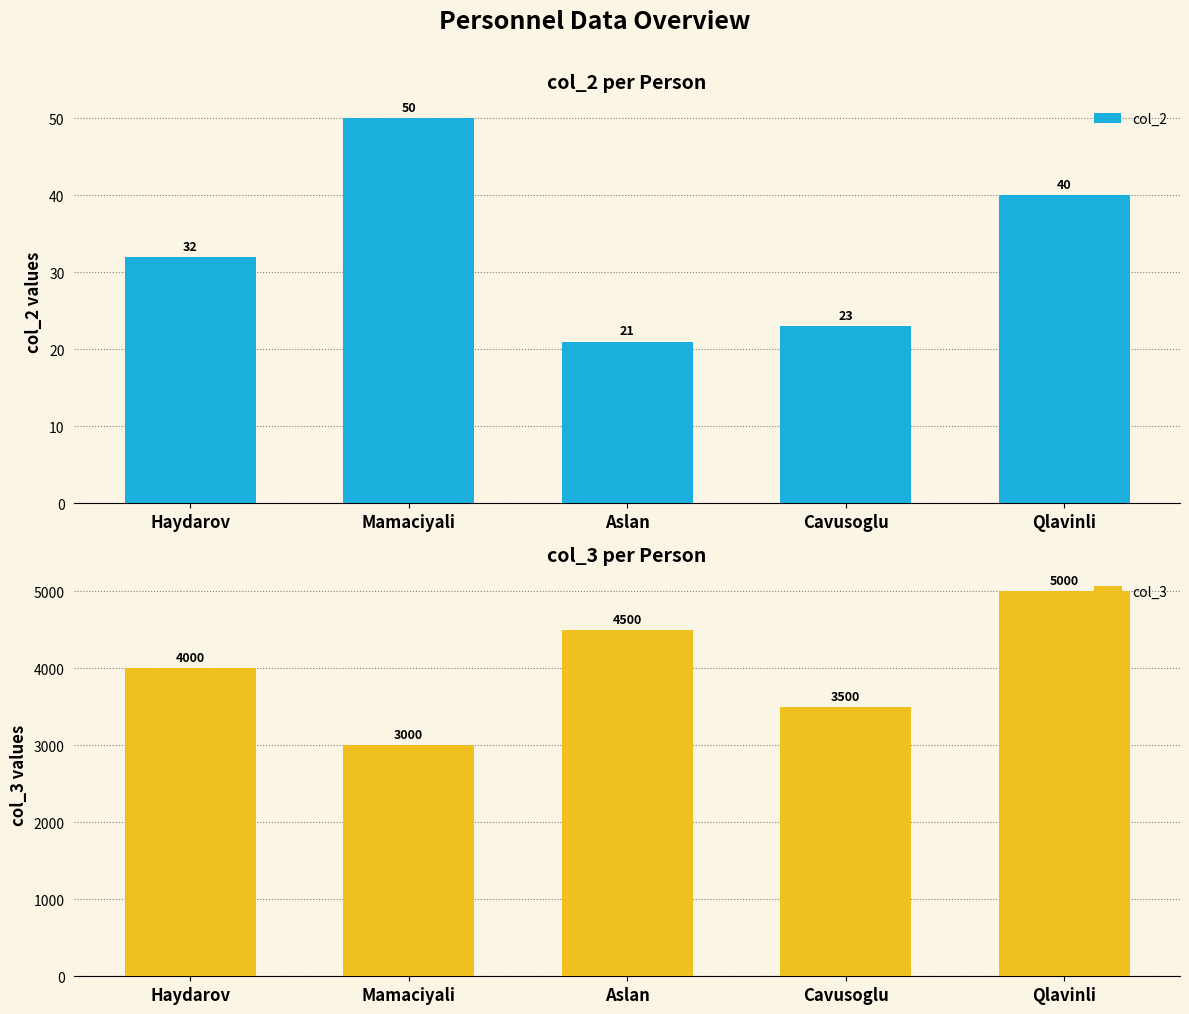

What is the value of the col_3 bar at the 3rd from the left?

4500